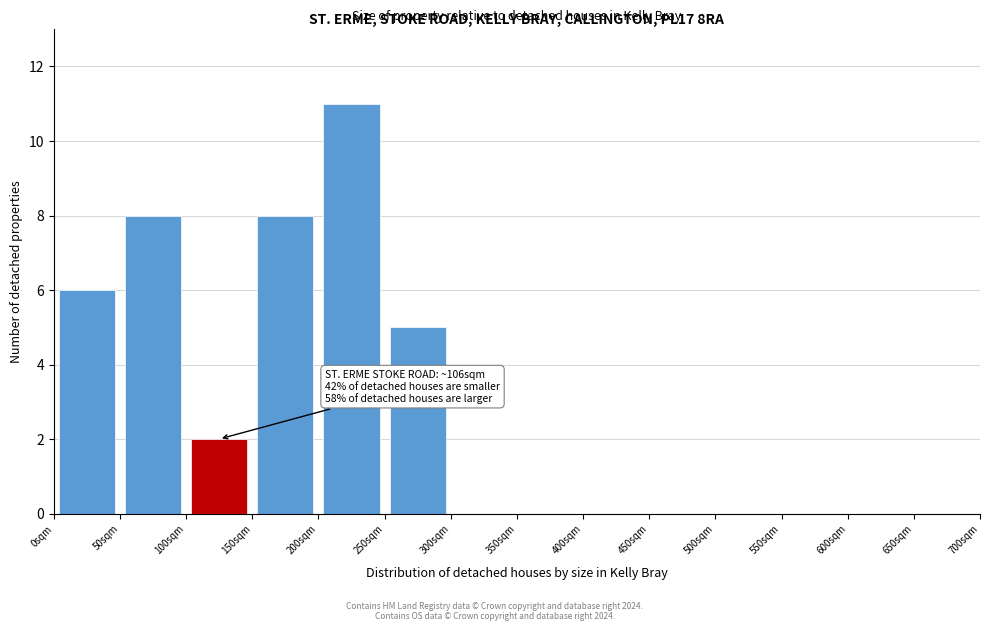

Over which range of the x-axis is the bar tallest?

200 to 250